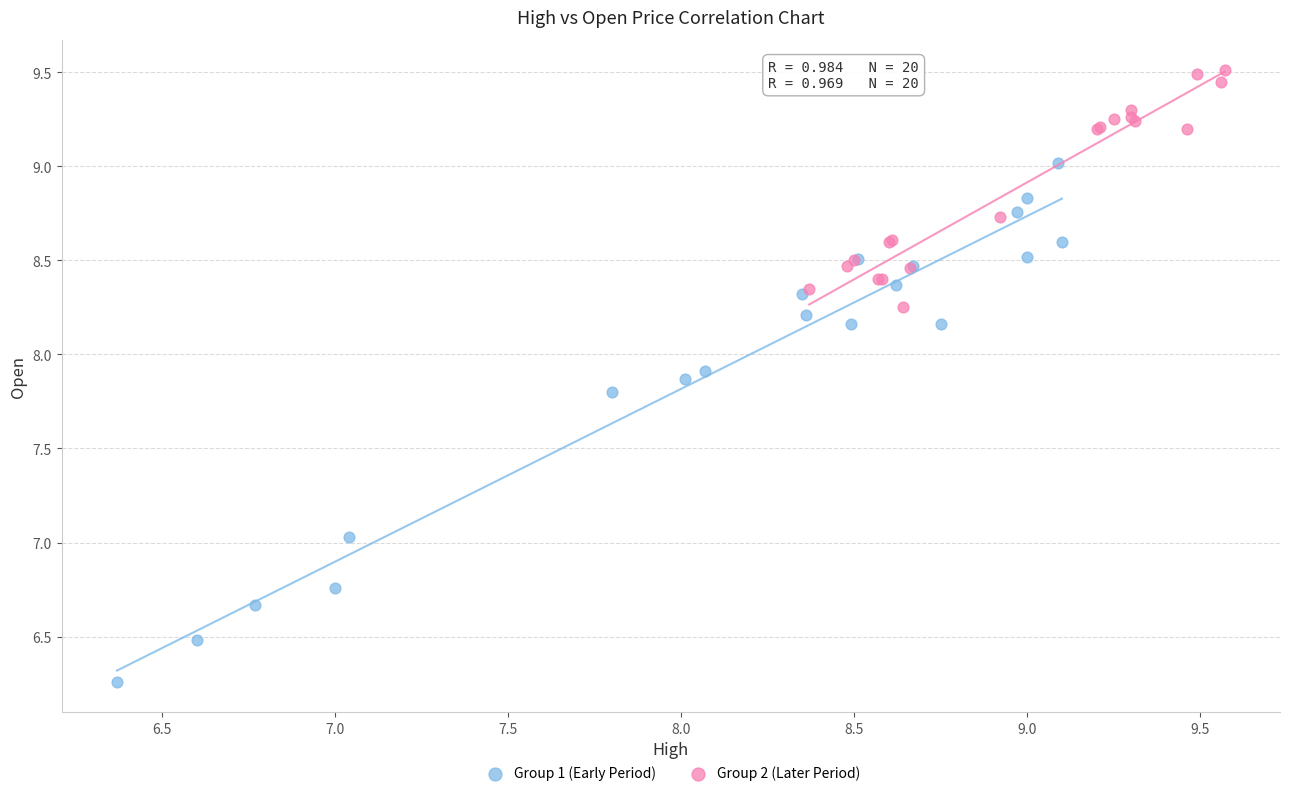

Which series has the widest spread of Y values?

Group 1 (Early Period)